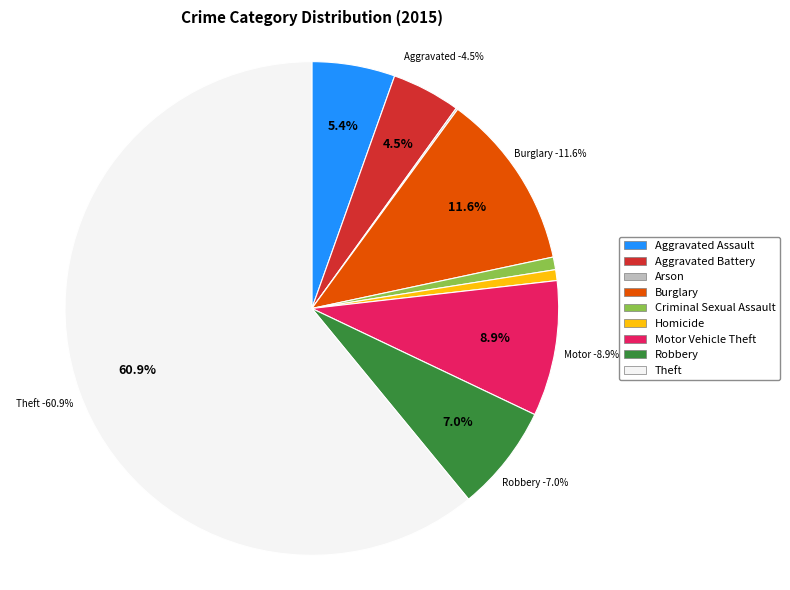

To the nearest percent, what portion does Aggravated Assault represent?

5%